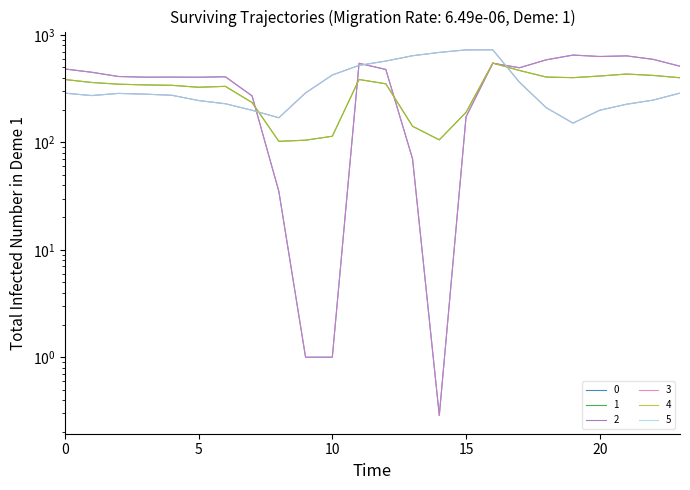

At which label is 2 closest to 438?

10